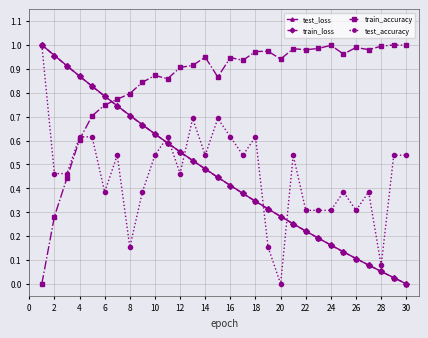

How many times do train_accuracy and test_loss cross each other?

1